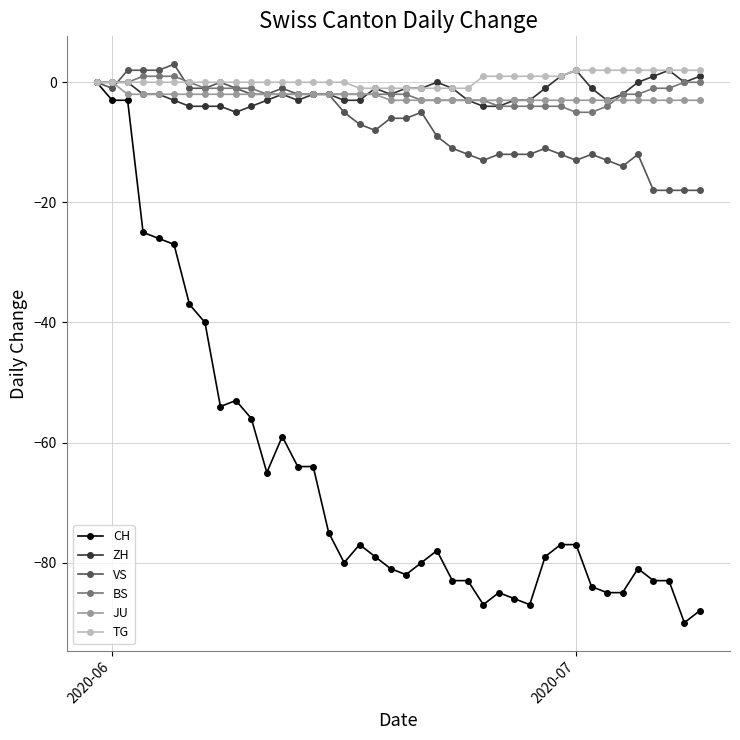

What are all the series names shown in the legend?

CH, ZH, VS, BS, JU, TG